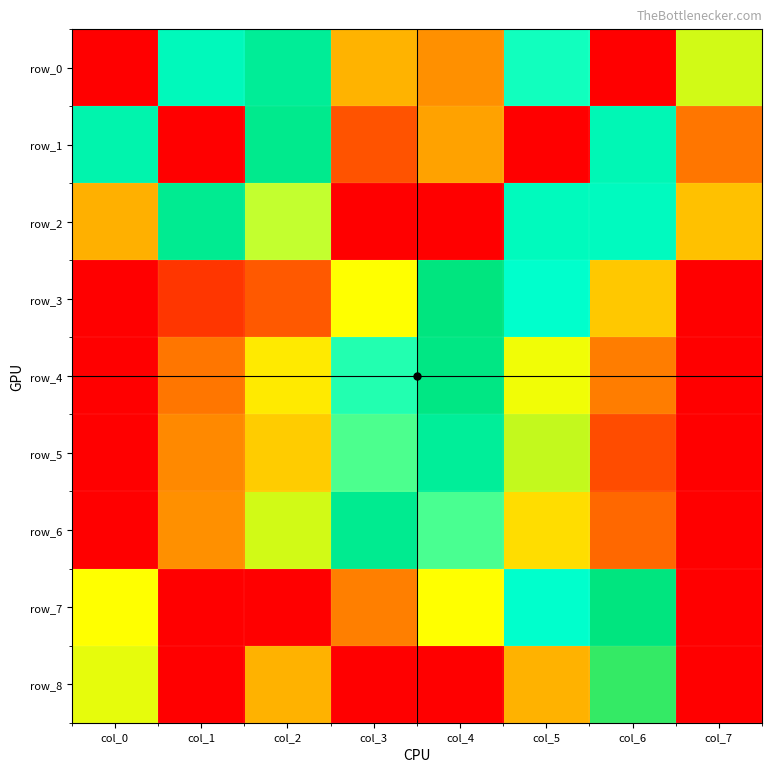

How many distinct data groups are displayed?

9